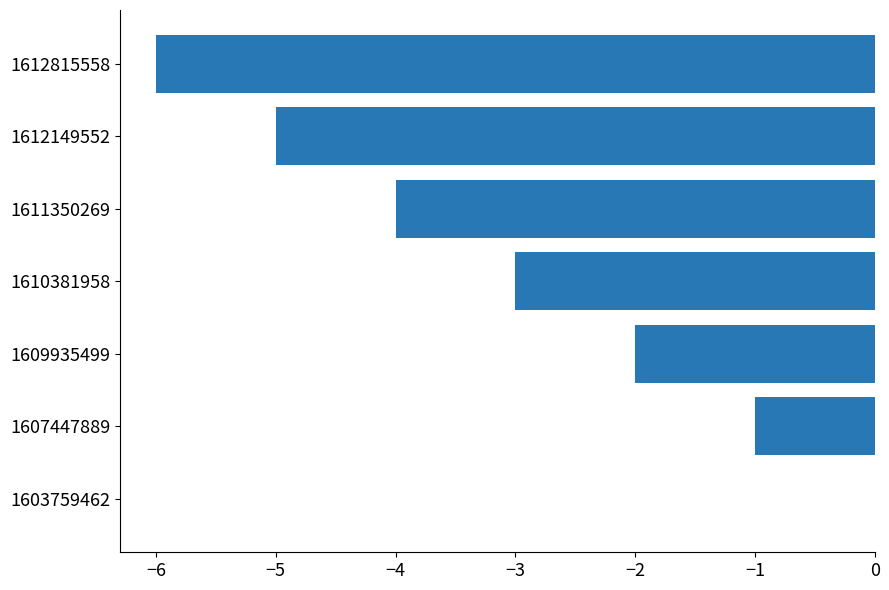

What is the change in value from 1607447889 to 1612149552?

-4